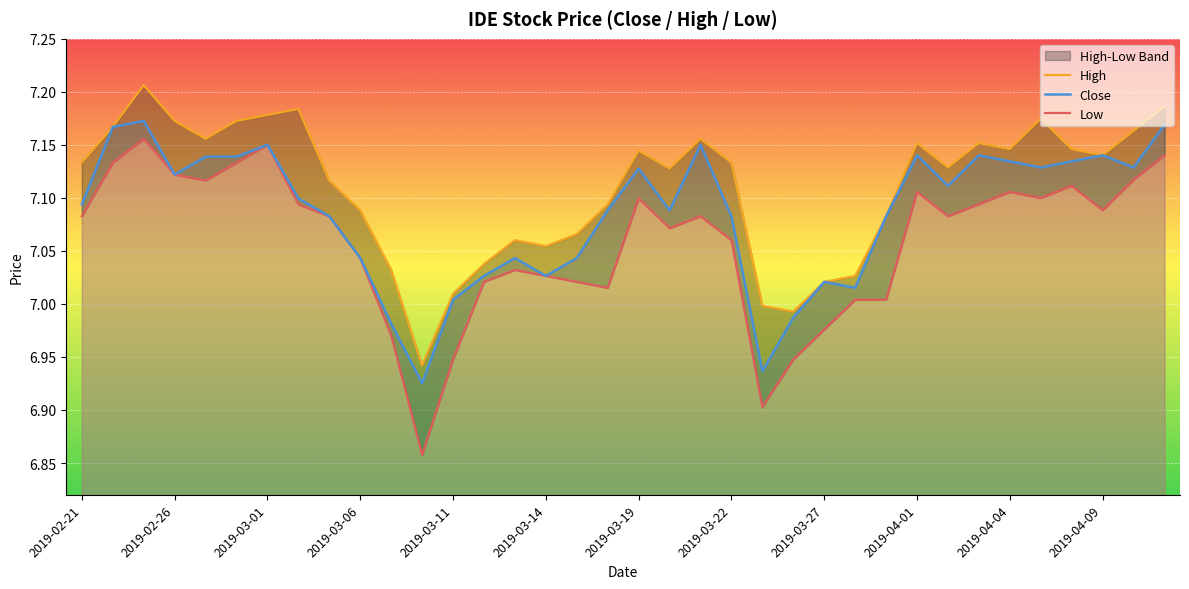

What is the value of the Low point at the 16th from the left?

7.0